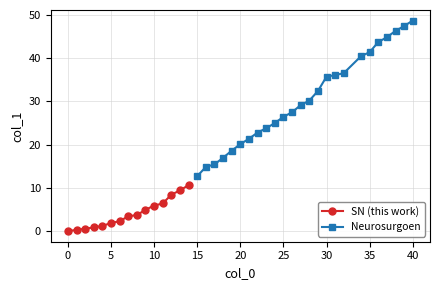

What is the sum of the values at 8 and 3?

4.6